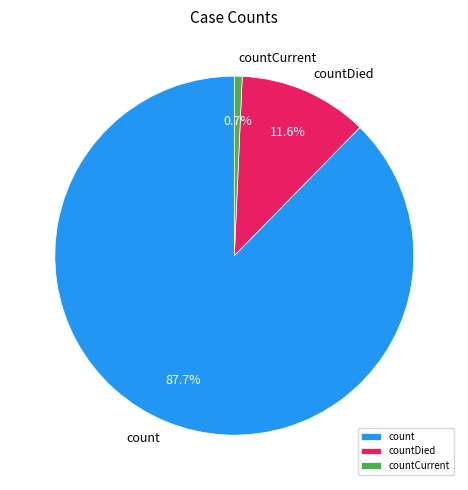

Which category has the biggest portion of the pie?

count